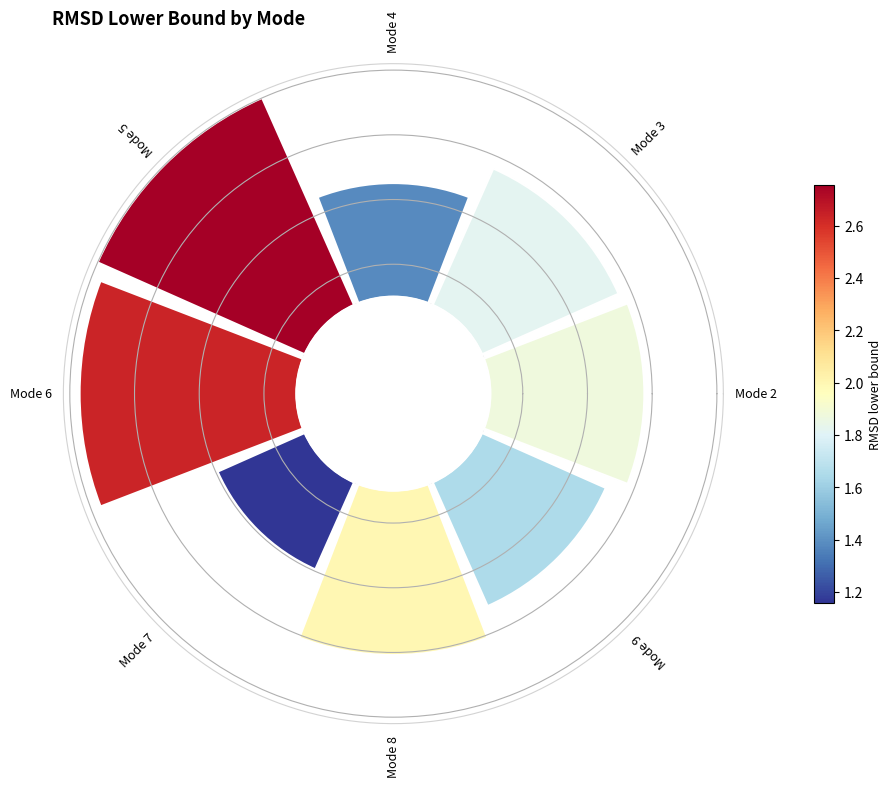

Is there a majority slice in this chart?

No